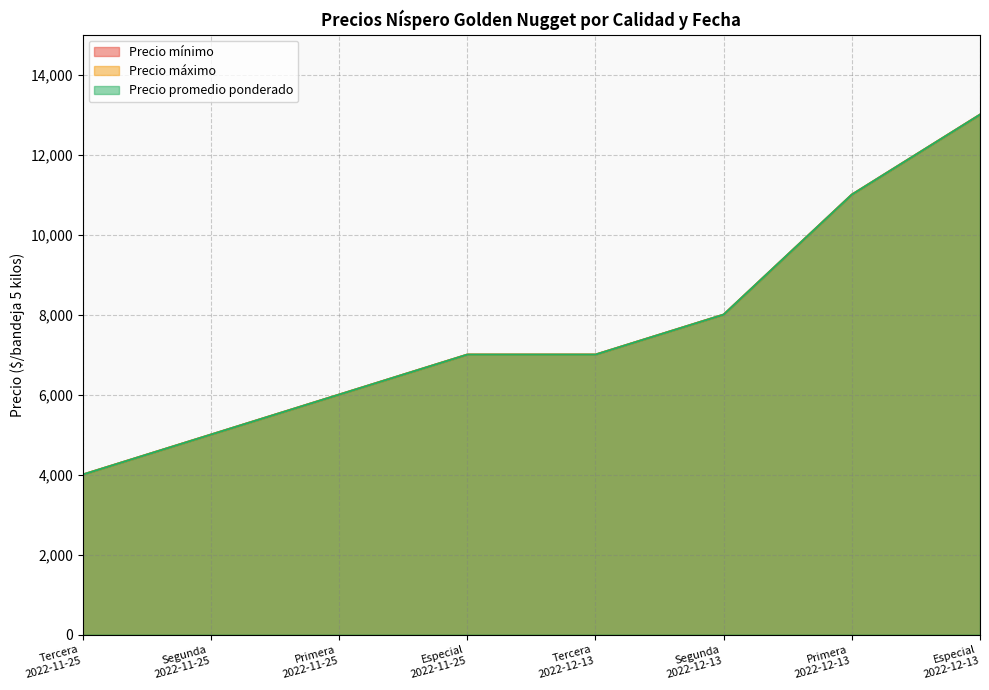

Which label corresponds to the smallest value in the chart?

Tercera
2022-11-25